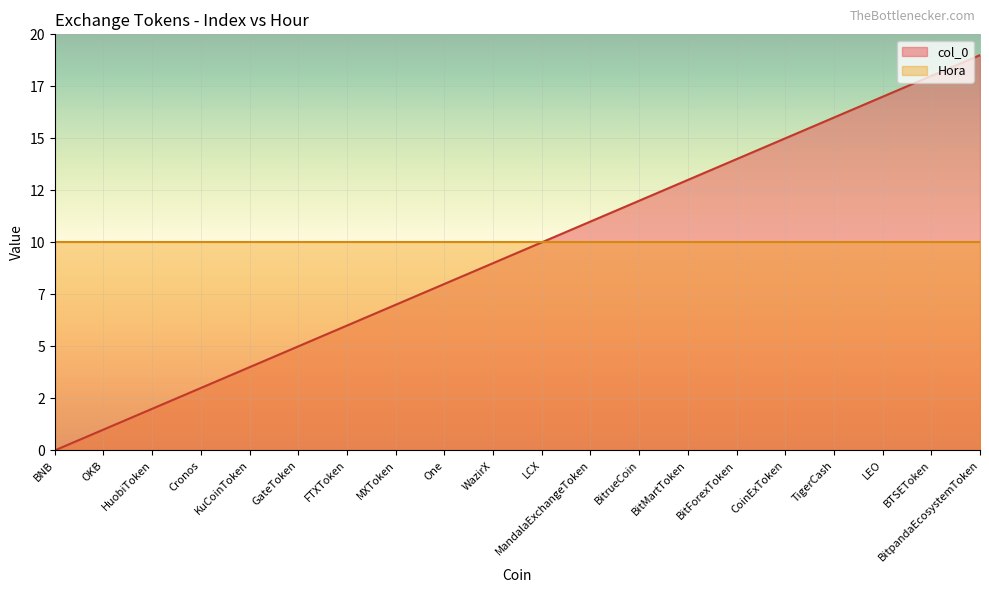

The value at FTXToken is 11. True or false?

False